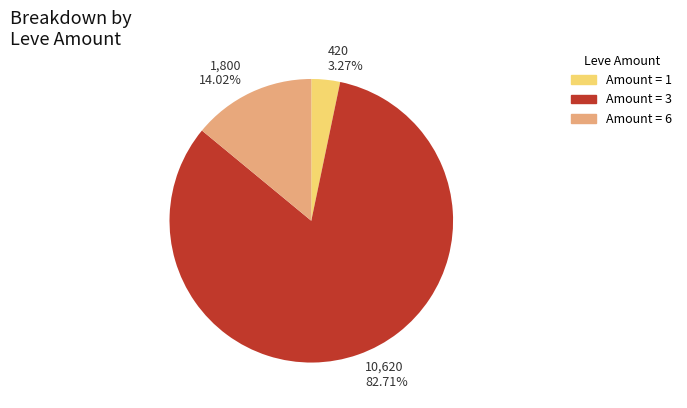

Does any single category account for the majority?

Yes